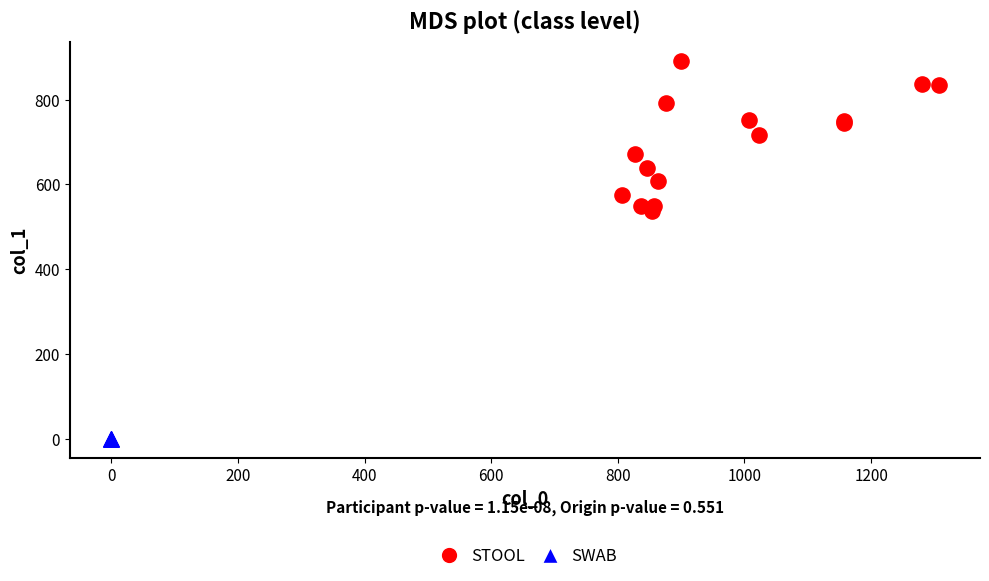

Which series reaches the minimum Y coordinate?

SWAB